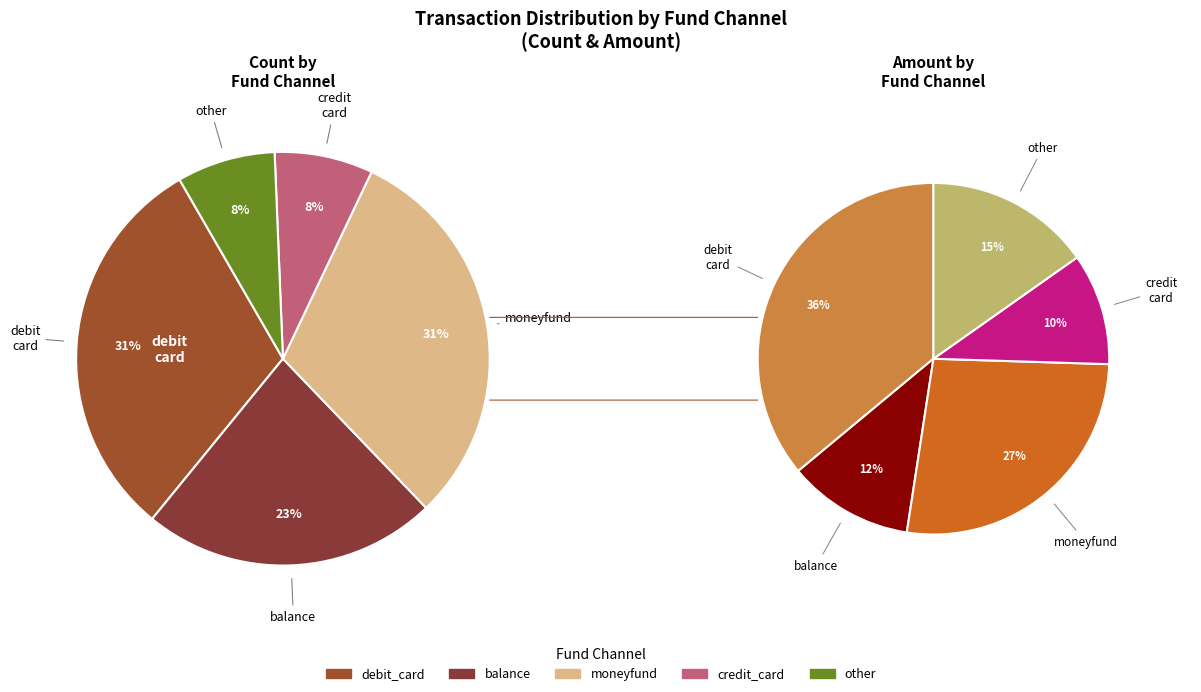

Which has a higher value, debit_card or balance?

debit_card